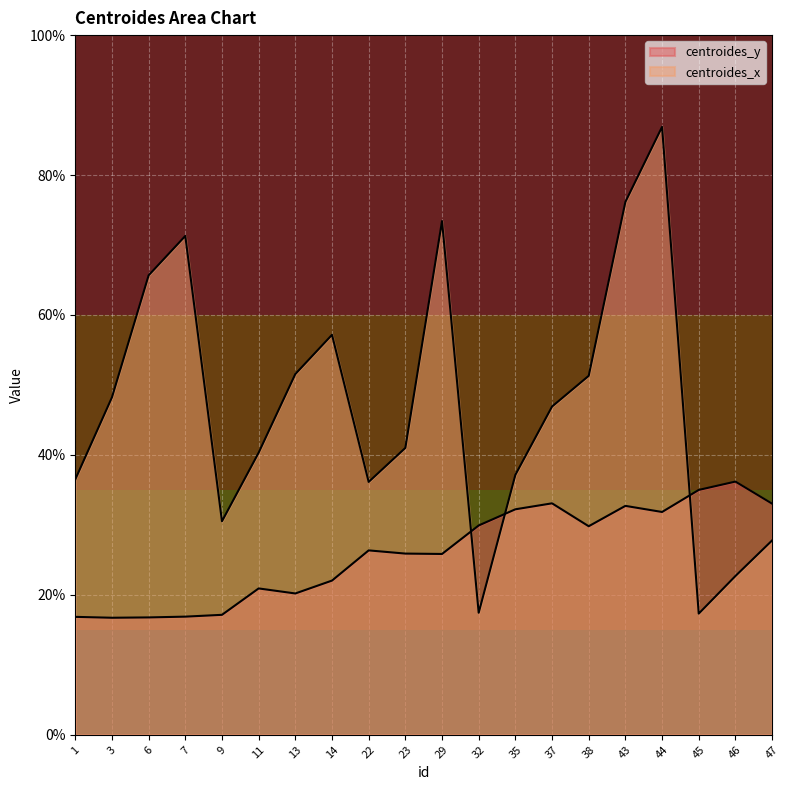

At which label does centroides_x first exceed 46?

3